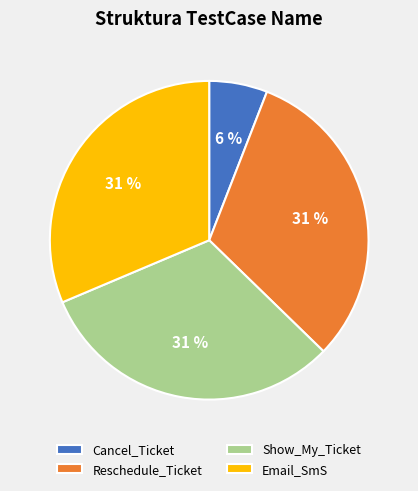

To the nearest percent, what portion does Cancel_Ticket represent?

6%